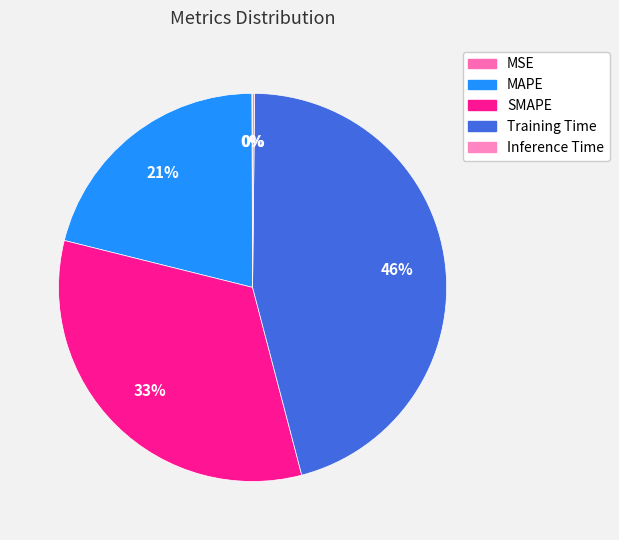

Which category has the smallest portion of the pie?

MSE